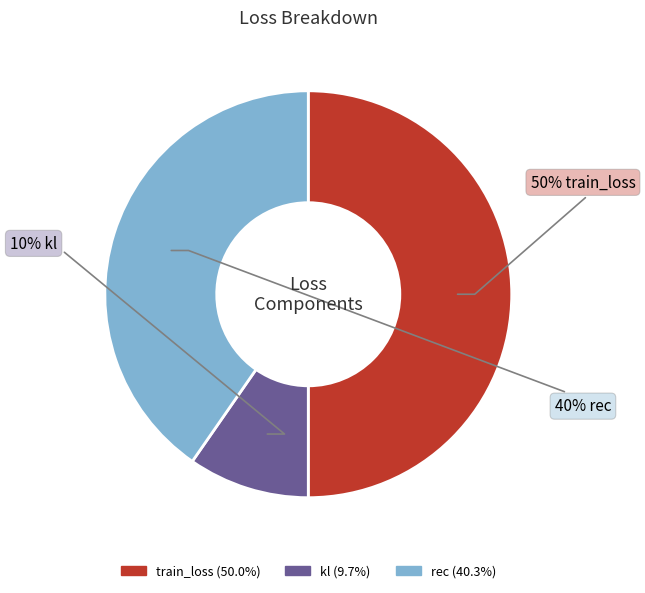

To the nearest percent, what is the combined percentage of rec and kl?

50%